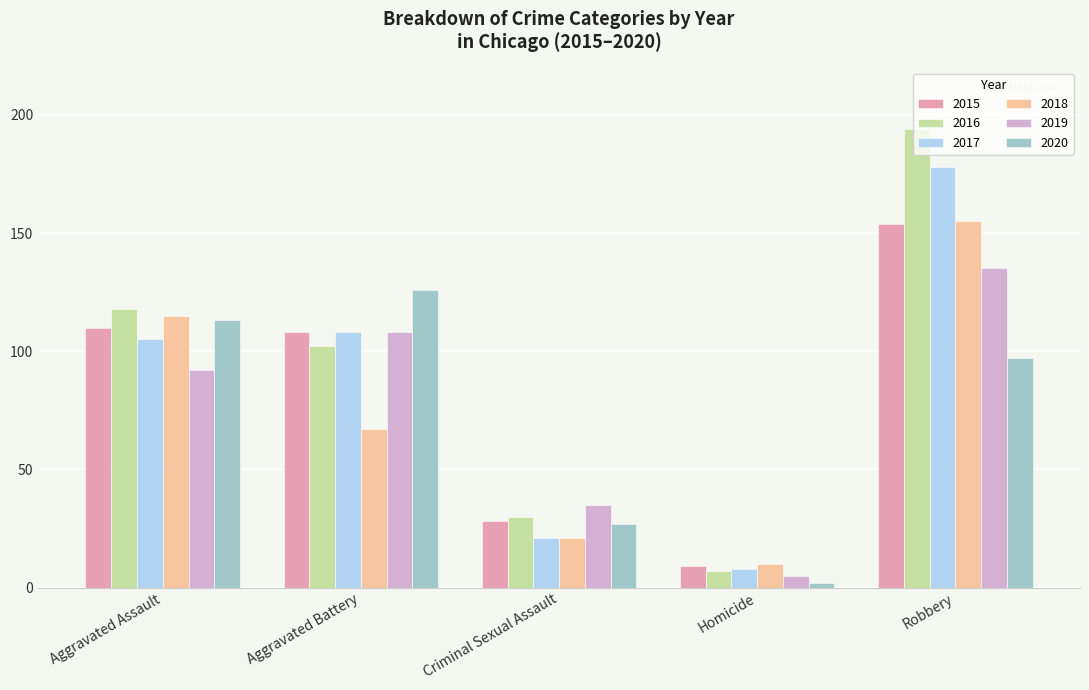

True or false: 2019 has a value of 13 at Criminal Sexual Assault.

False